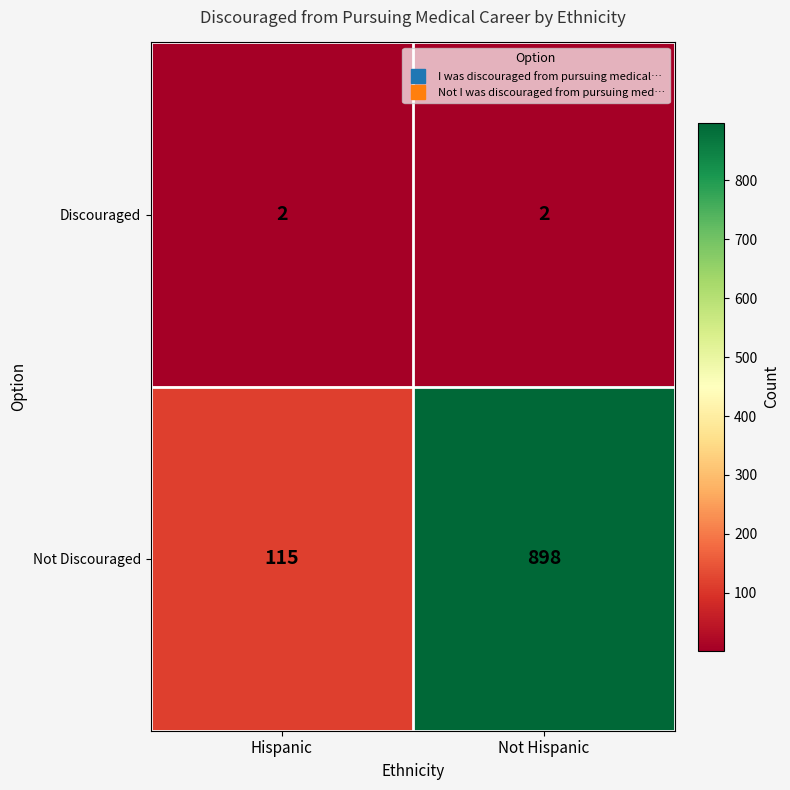

Is it true that Not Discouraged equals 78 at Hispanic?

False